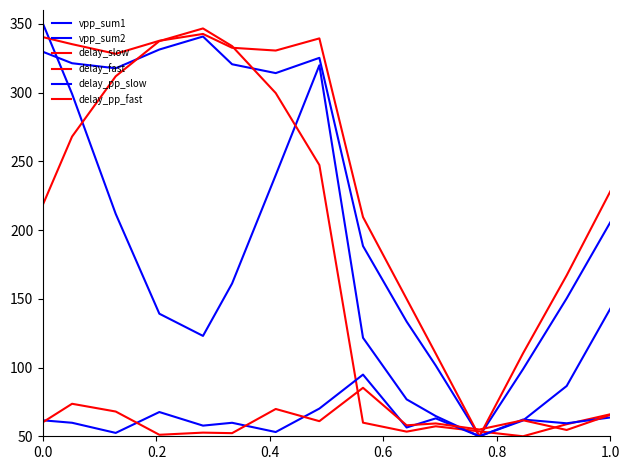

Is this an area chart (filled region under the line)?

No